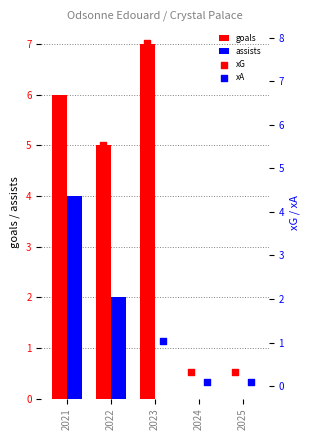

What are all the series names shown in the legend?

goals, assists, xG, xA